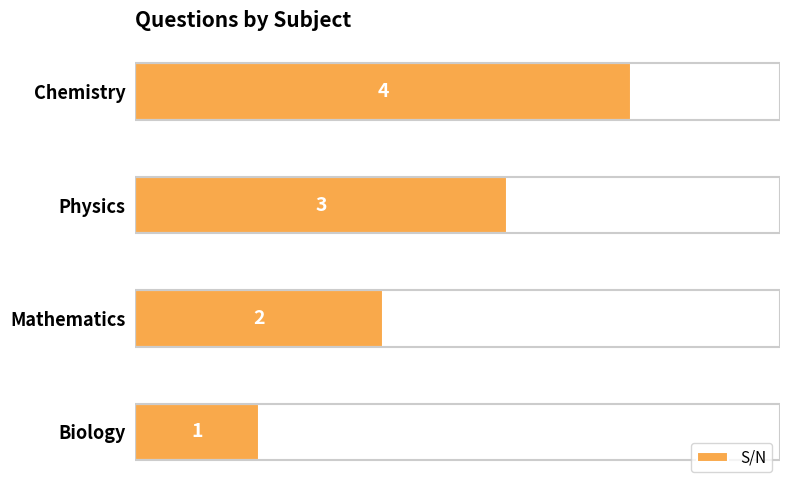

Are the bars horizontal?

Yes